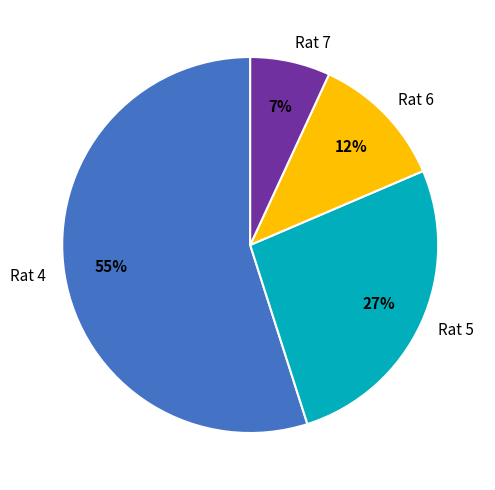

Combined, do Rat 7 and Rat 4 account for over 50%?

Yes